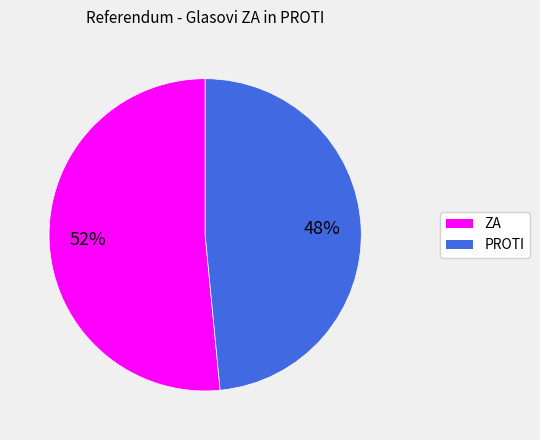

Which slice is the smallest?

PROTI